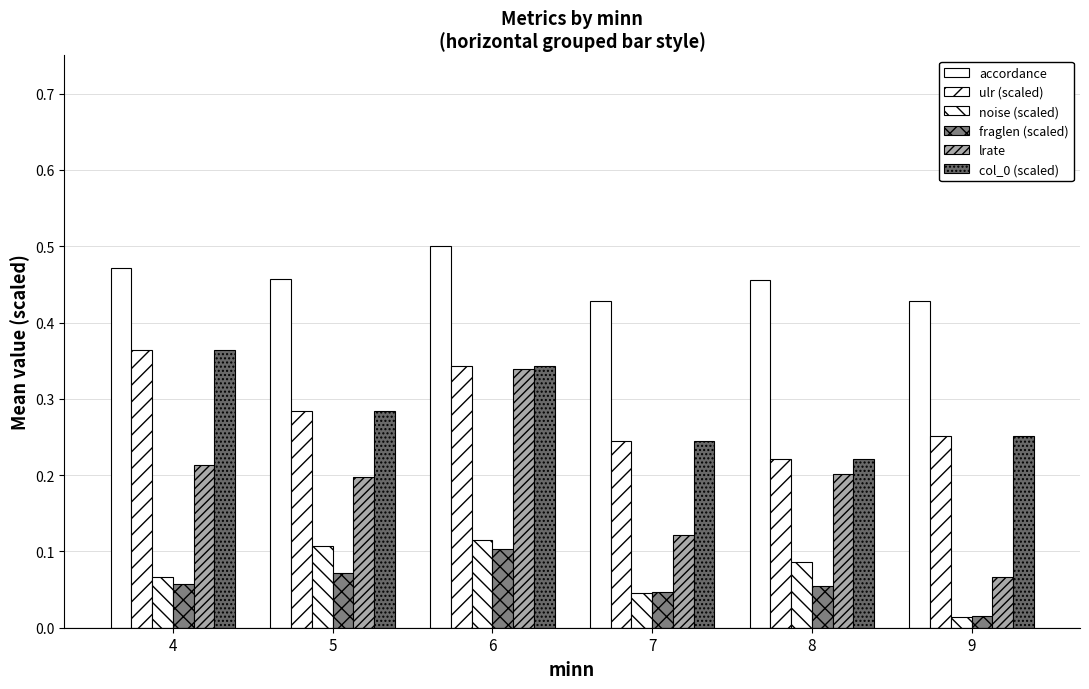

Which series has the largest total across all categories?

accordance